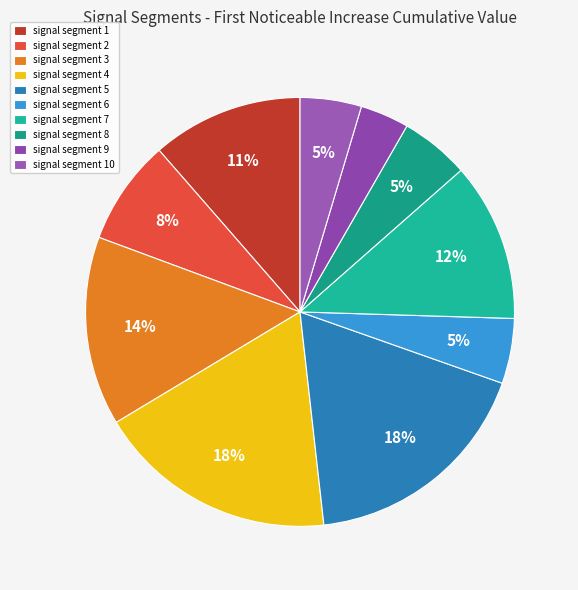

To the nearest percent, what percentage of the pie is signal segment 10?

5%